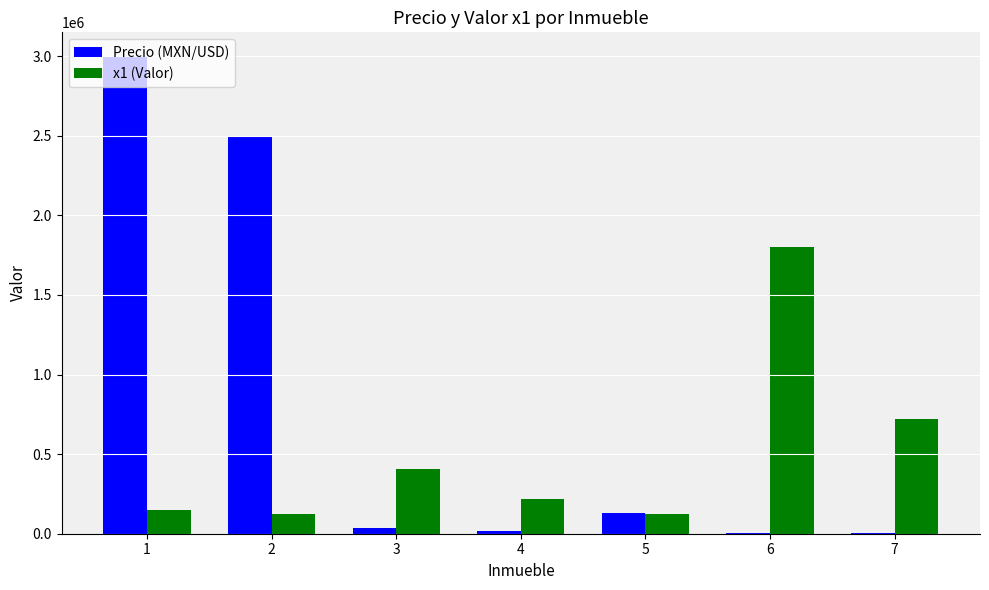

Is the value of x1 (Valor) at 4 greater than the value of Precio (MXN/USD) at 7?

Yes